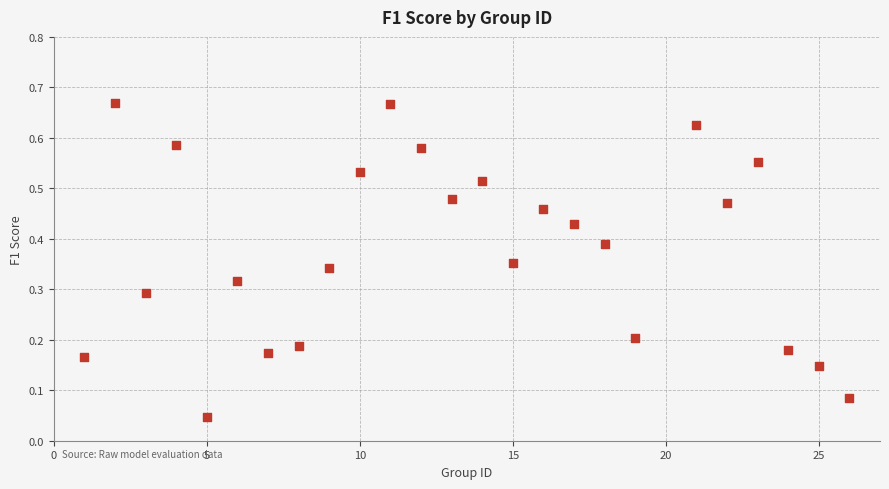

What is the range of X values (max minus min)?

25.0